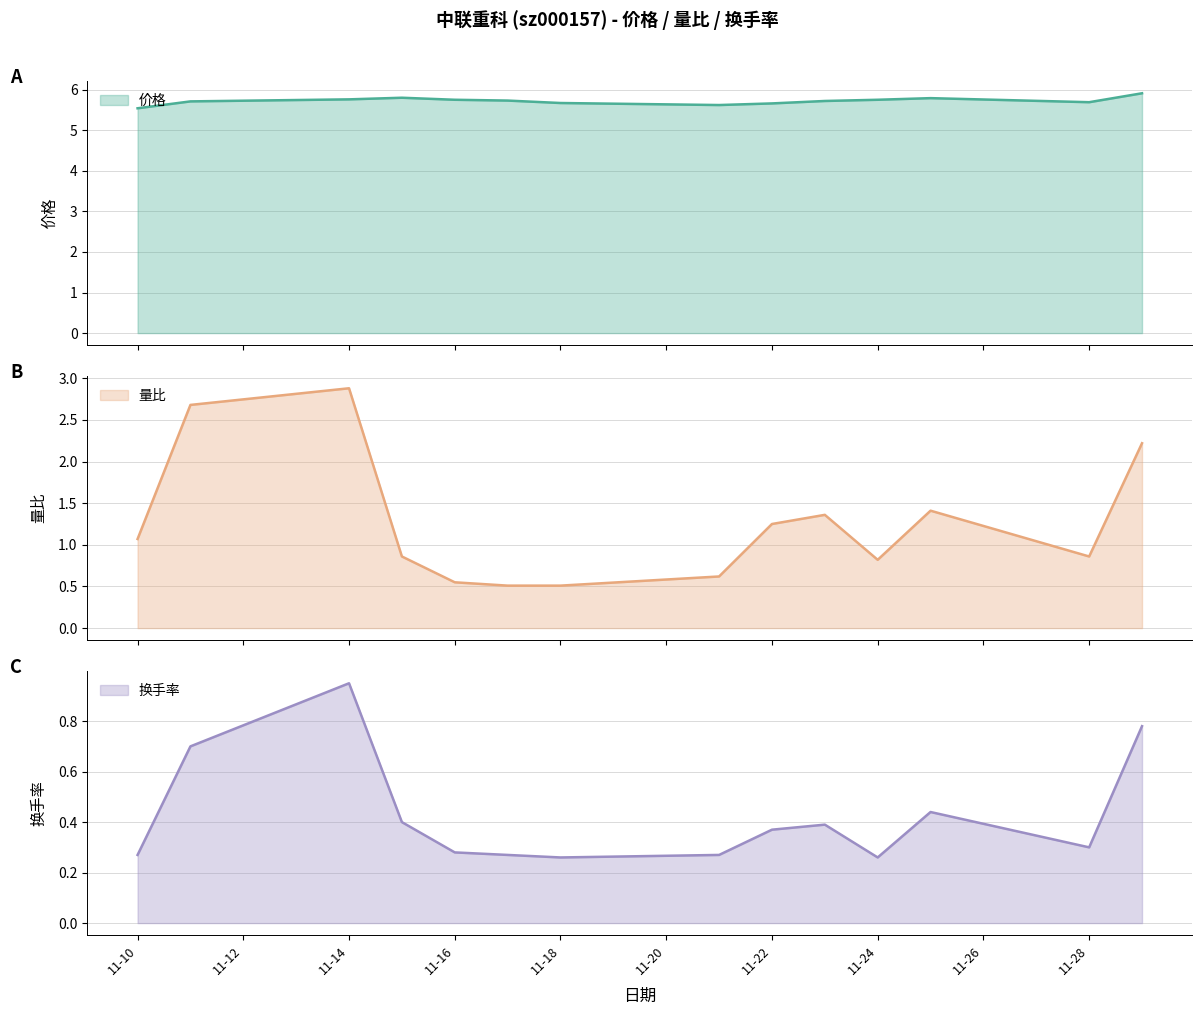

Reading right to left, what are all the values shown in this chart?

价格: 5.9	5.7	5.8	5.8	5.7	5.7	5.6	5.7	5.7	5.8	5.8	5.8	5.7	5.5
量比: 2.2	0.9	1.4	0.8	1.4	1.2	0.6	0.5	0.5	0.6	0.9	2.9	2.7	1.1
换手率: 0.8	0.3	0.4	0.3	0.4	0.4	0.3	0.3	0.3	0.3	0.4	0.9	0.7	0.3